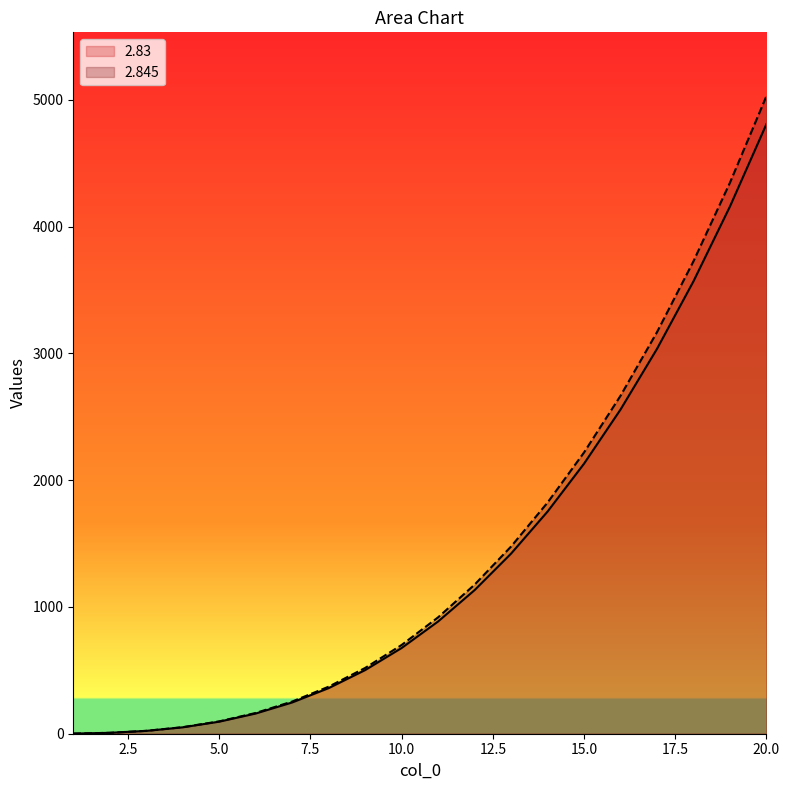

Where is 2.83 nearest to the value 2404?

16